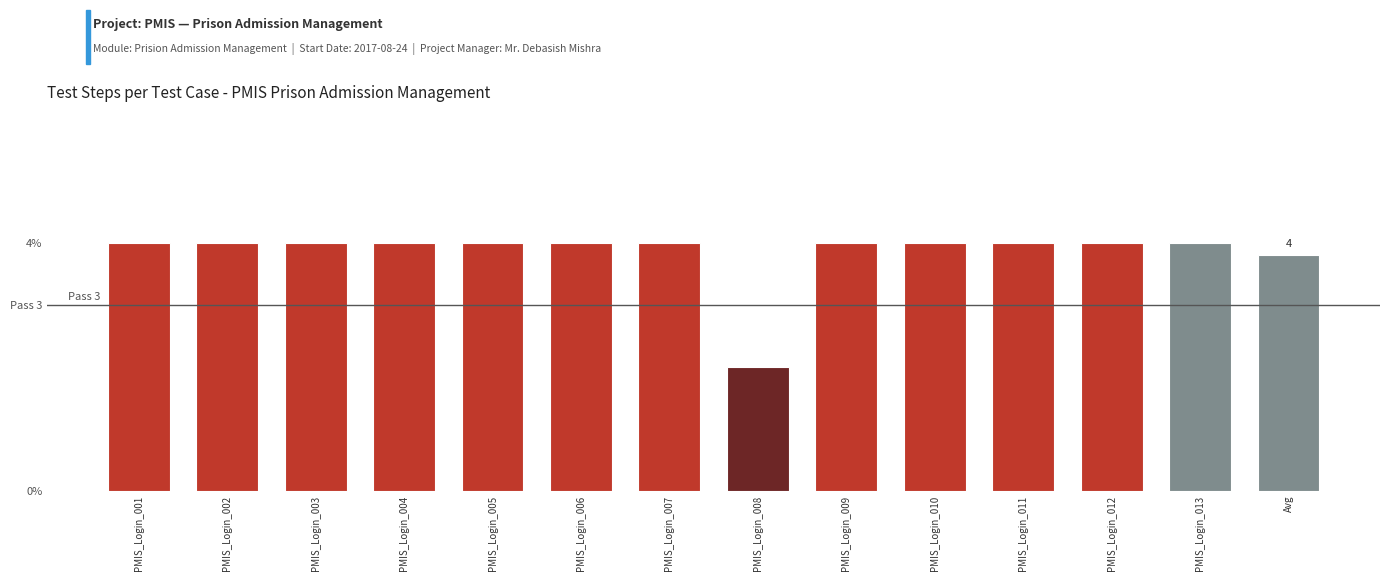

Count the values in the range 4 to 5.

12